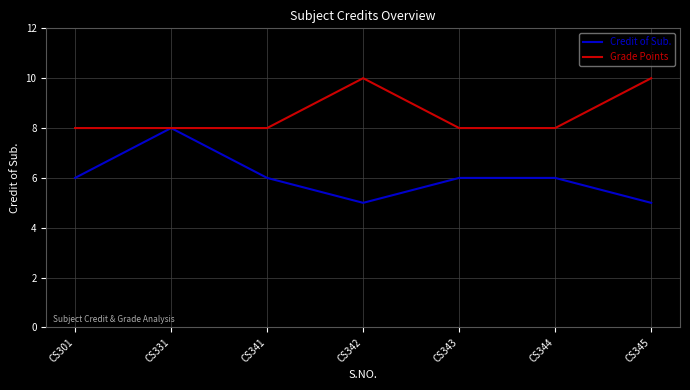

The value of Credit of Sub. at CS301 is 10. True or false?

False